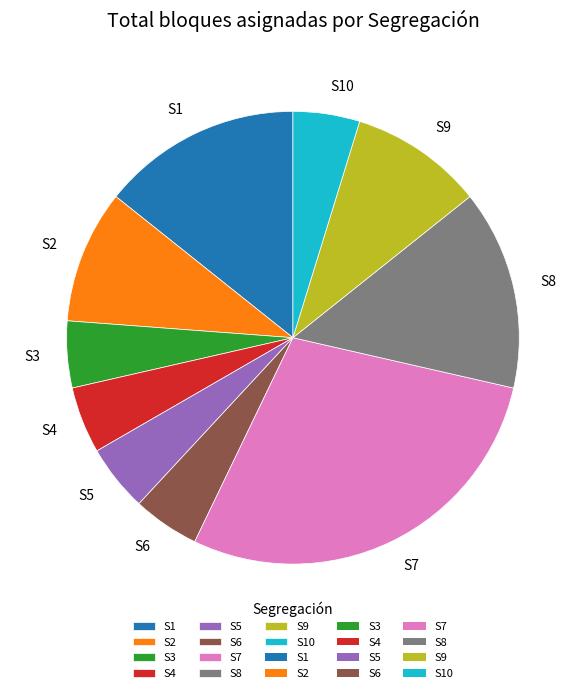

How many segments does this pie chart have?

10